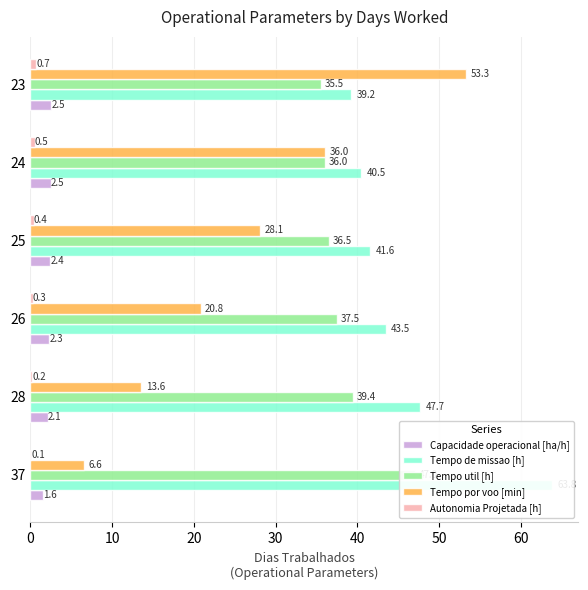

What are all the series names shown in the legend?

Capacidade operacional [ha/h], Tempo de missao [h], Tempo util [h], Tempo por voo [min], Autonomia Projetada [h]